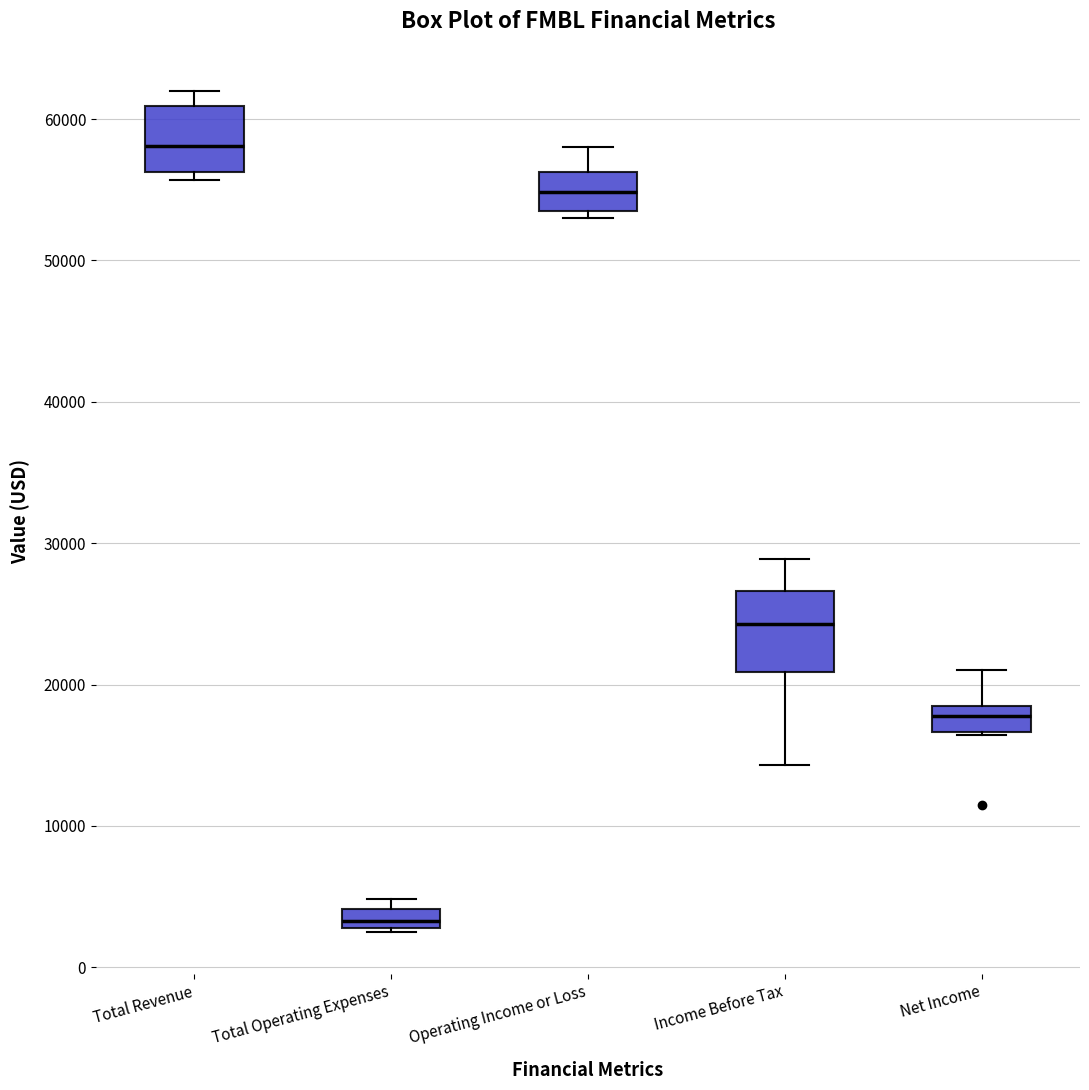

Which box has the lowest median line?

Total Operating Expenses